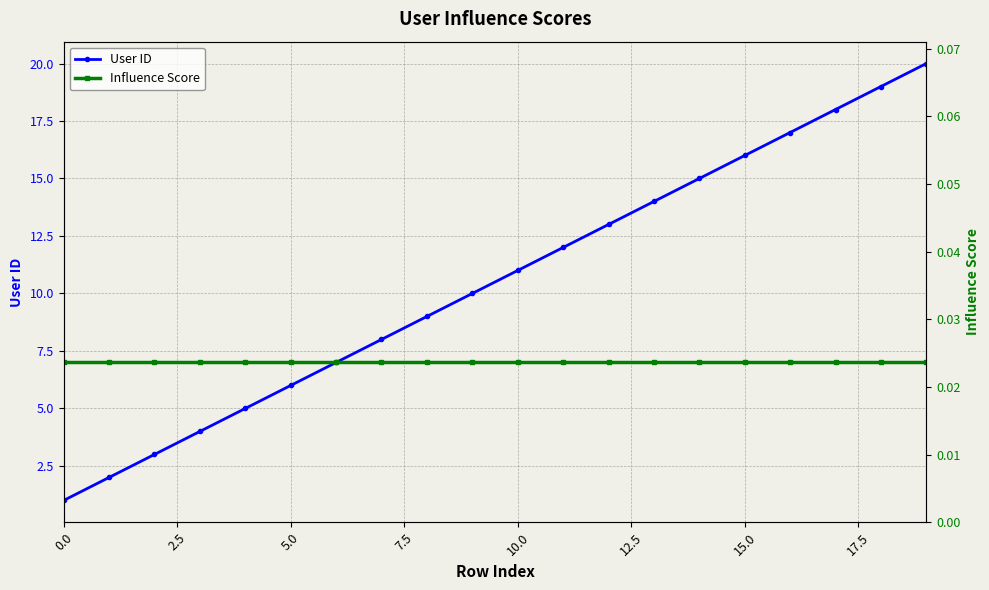

True or false: User ID has more than 2 points higher than both neighbors.

False